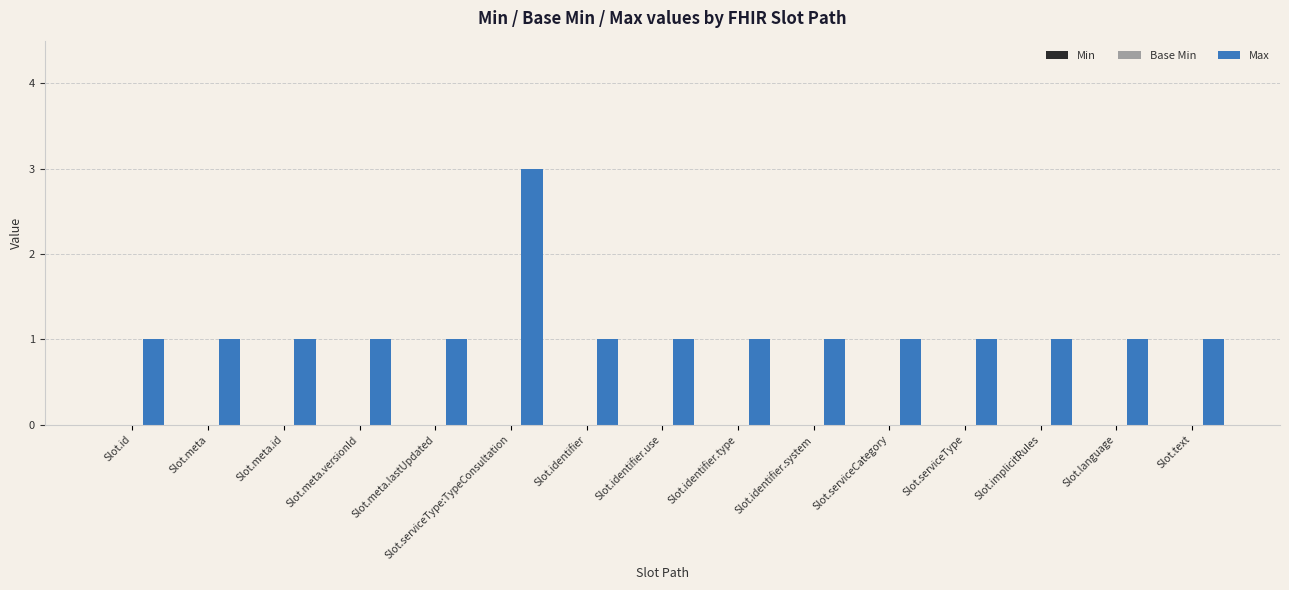

Reading left to right, extract all data points from this chart.

1	1	1	1	1	3	1	1	1	1	1	1	1	1	1